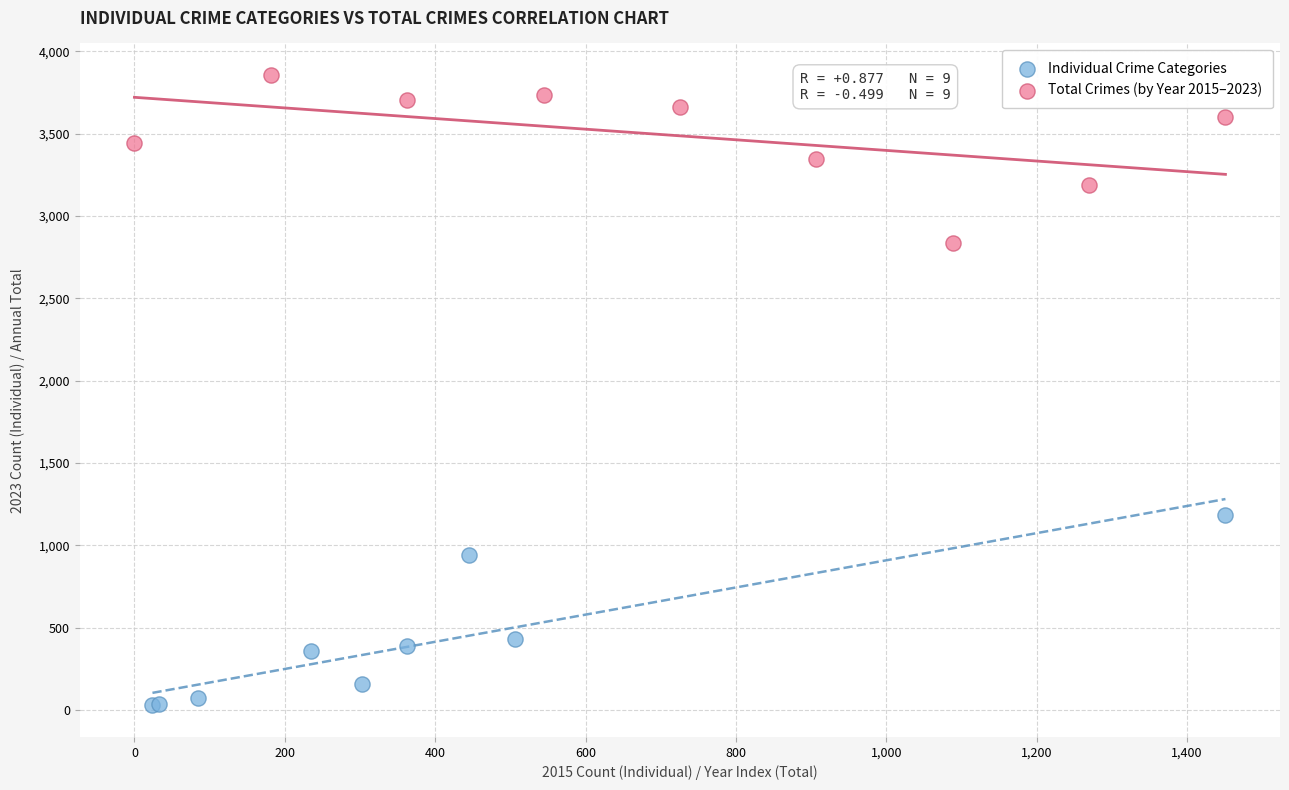

Which series reaches the maximum Y coordinate?

Total Crimes (by Year 2015–2023)